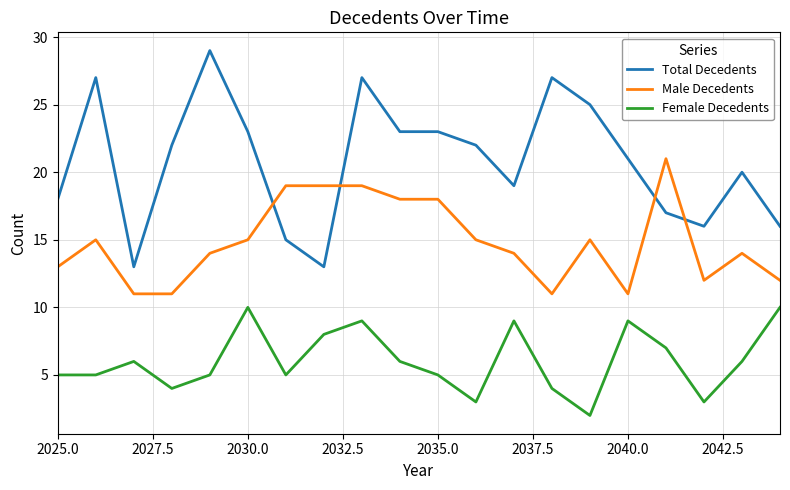

What is the difference between the maximum and minimum values in the Male Decedents series?

10